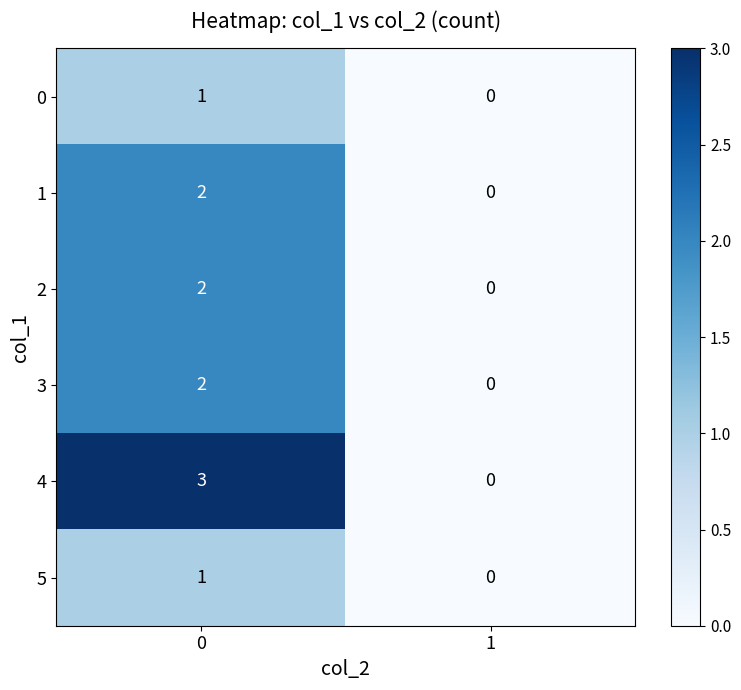

Rank the categories by 5 value from highest to lowest.

0, 1